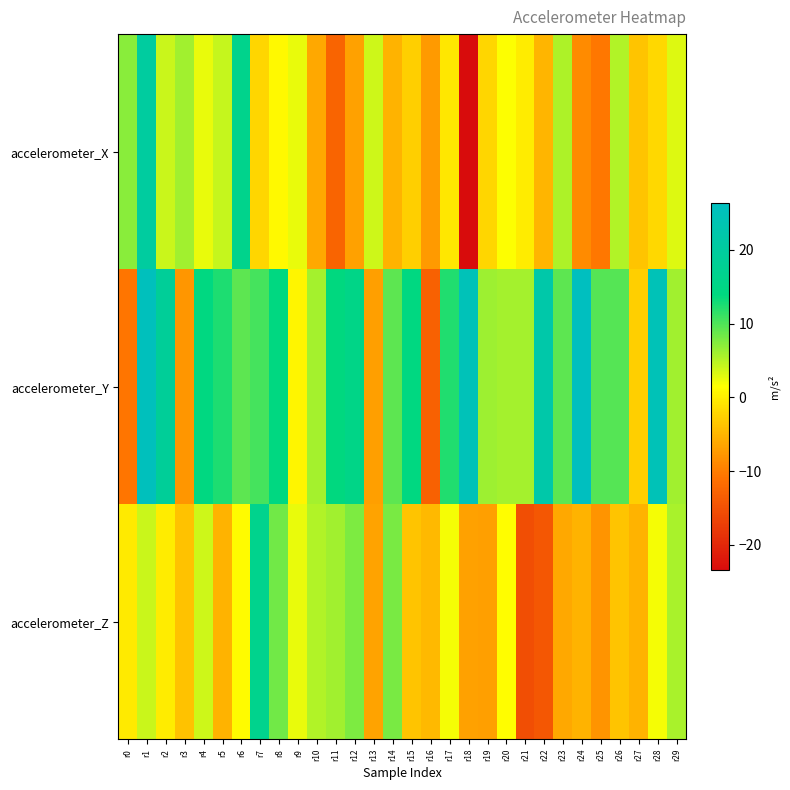

At which category is the sum across all series the highest?

r1